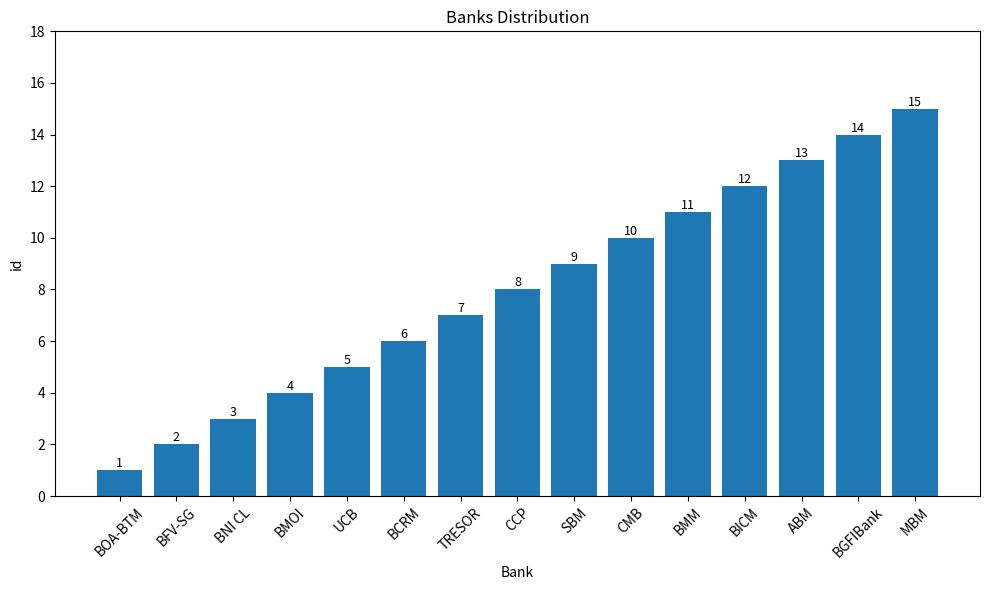

What is the sum of all values?

120